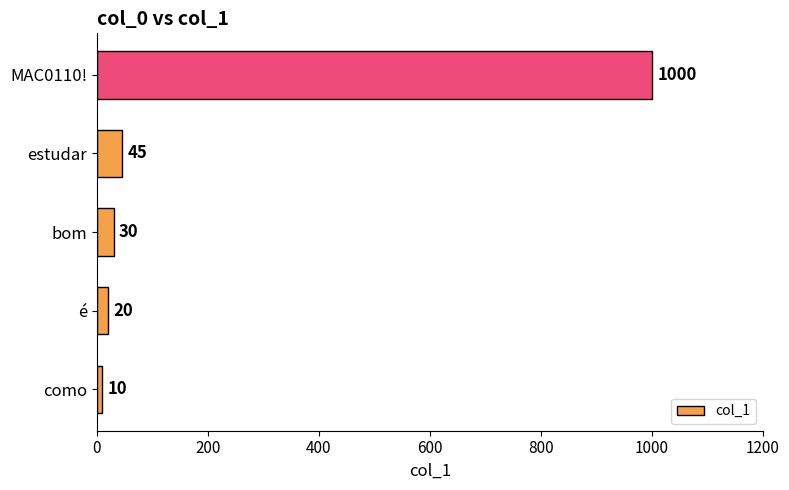

What is the maximum value shown in the chart?

1000